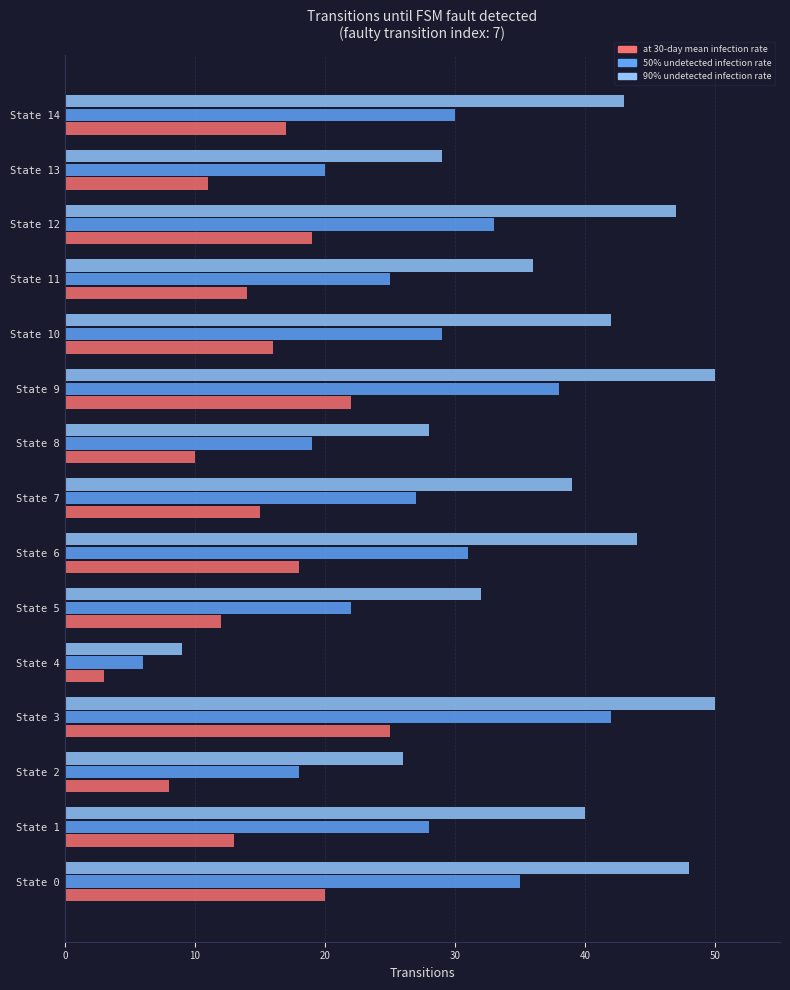

Which label corresponds to the smallest value in the chart?

State 4